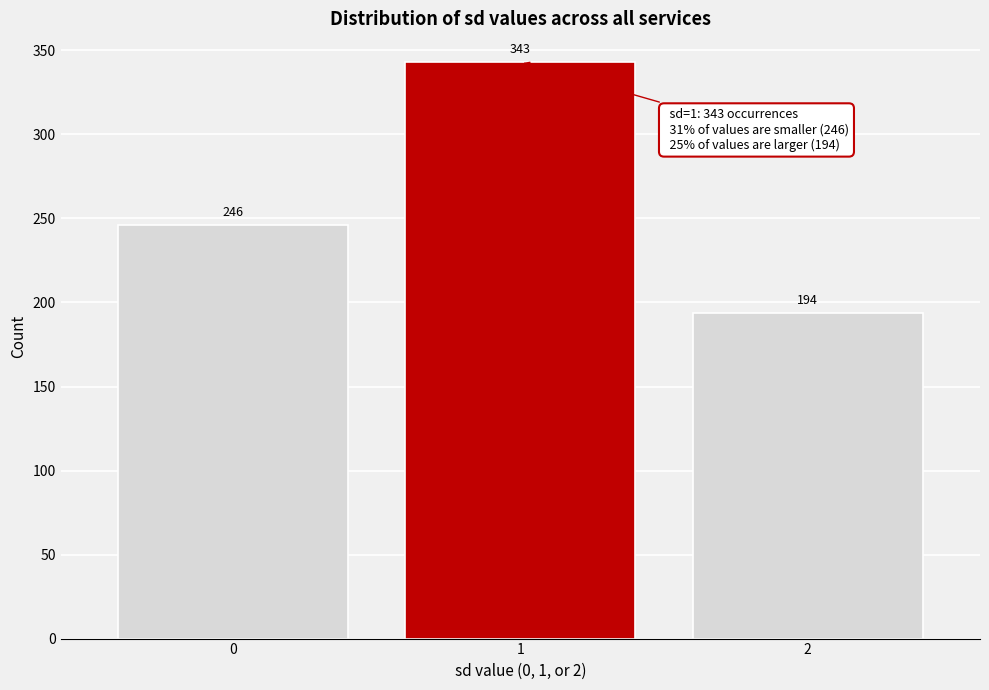

Reading left to right, what are all the values shown in this chart?

0=246	1=343	2=194